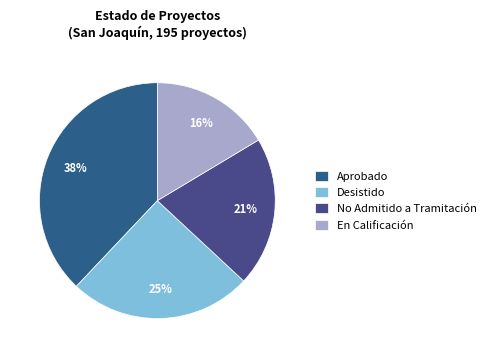

To the nearest percent, what is the difference between the largest and smallest slice percentages?

22%